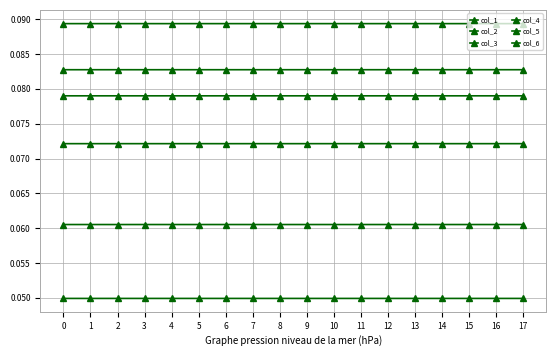

What is the value of the col_6 point at the 11th from the left?

0.1